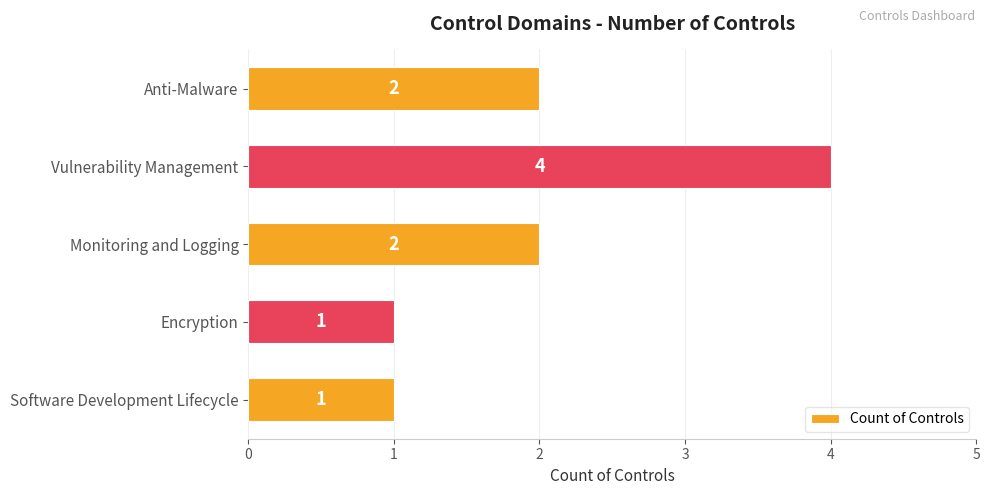

The chart shows a value of 2 at Anti-Malware. True or false?

True